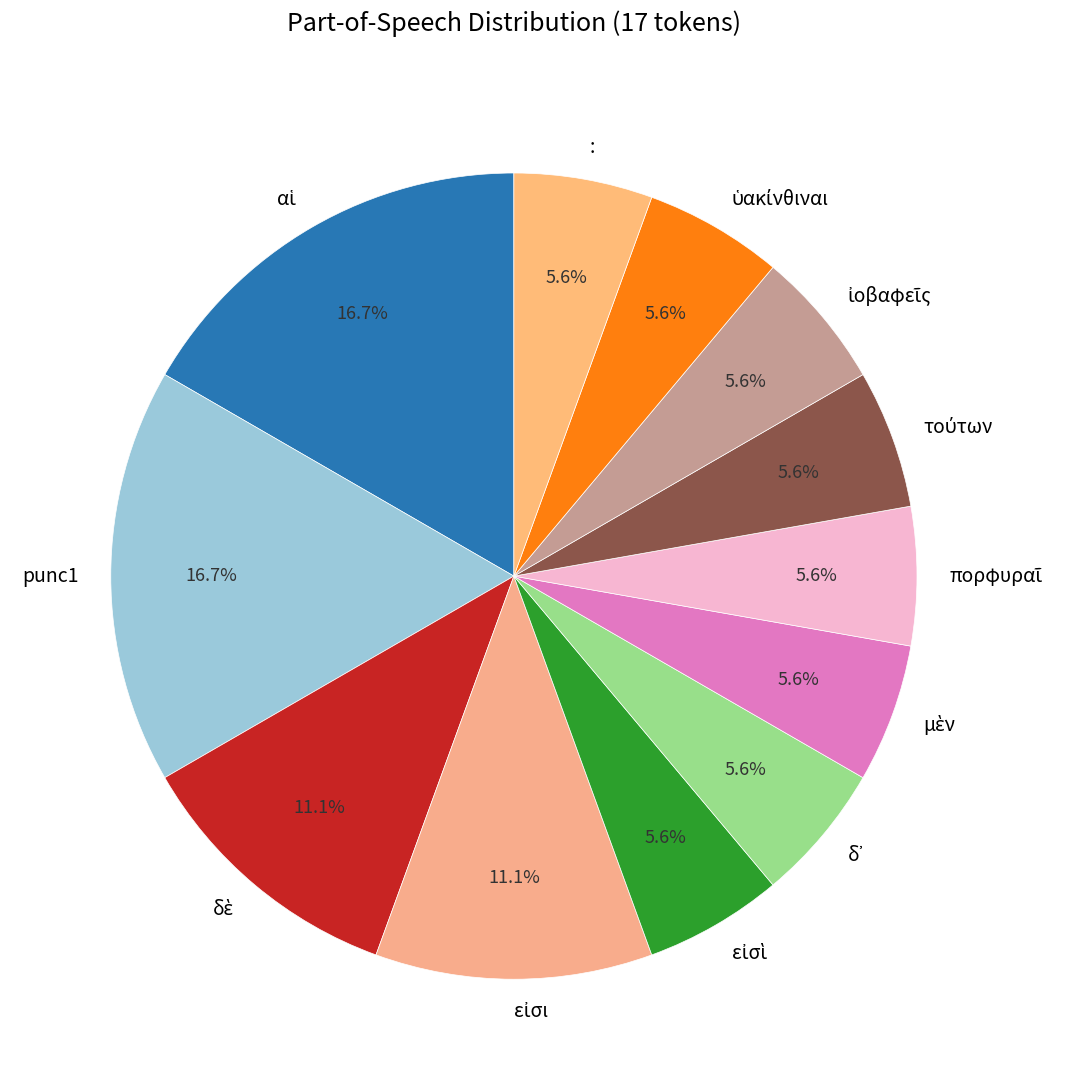

How many slices are in this pie chart?

12